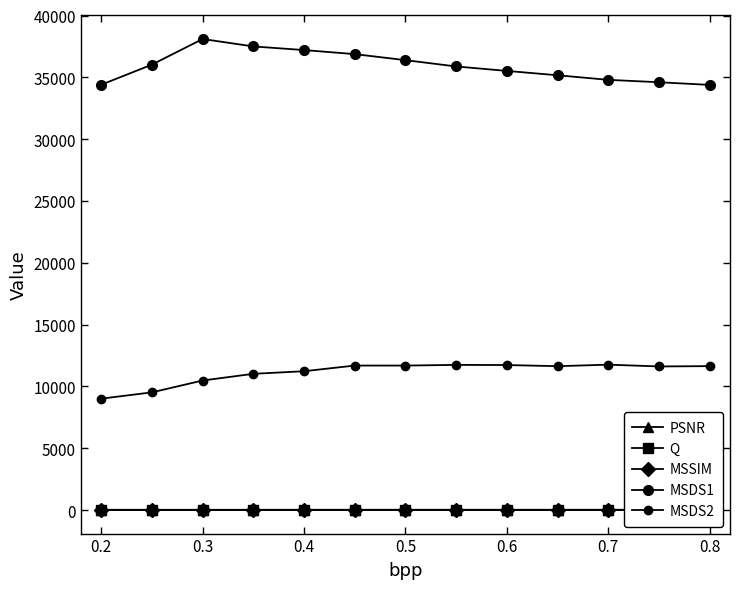

How many data points in MSDS2 are less than 11635?

6